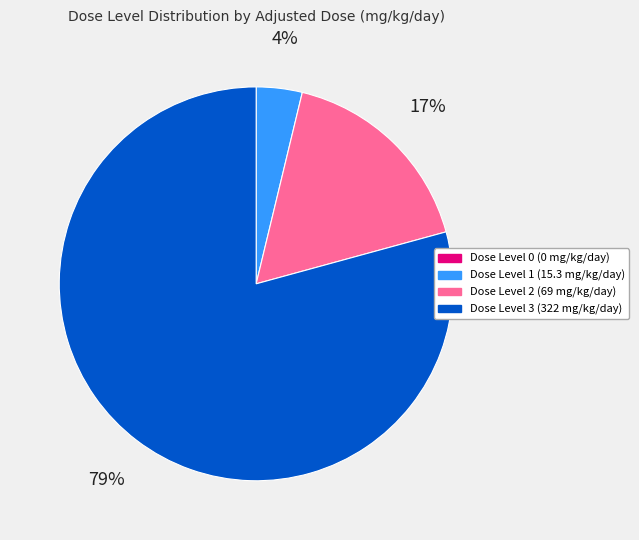

What is the largest slice in the pie chart?

Dose Level 3 (322 mg/kg/day)